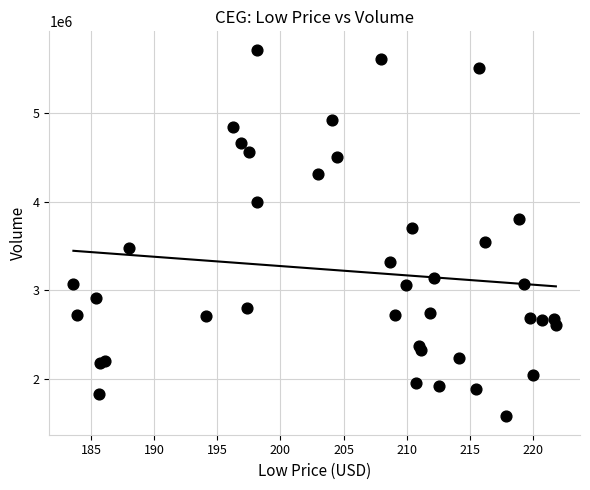

What Y value in the scatter plot is closest to 3646650?

3701900